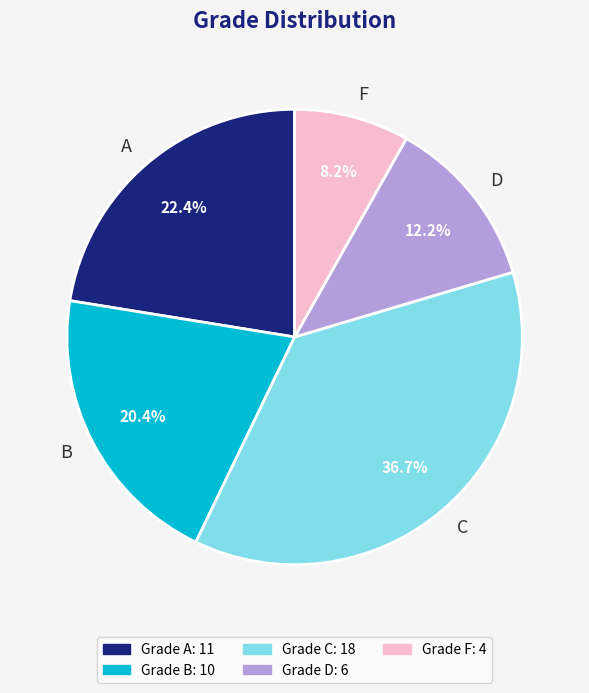

True or false: D accounts for 12% of the total.

True